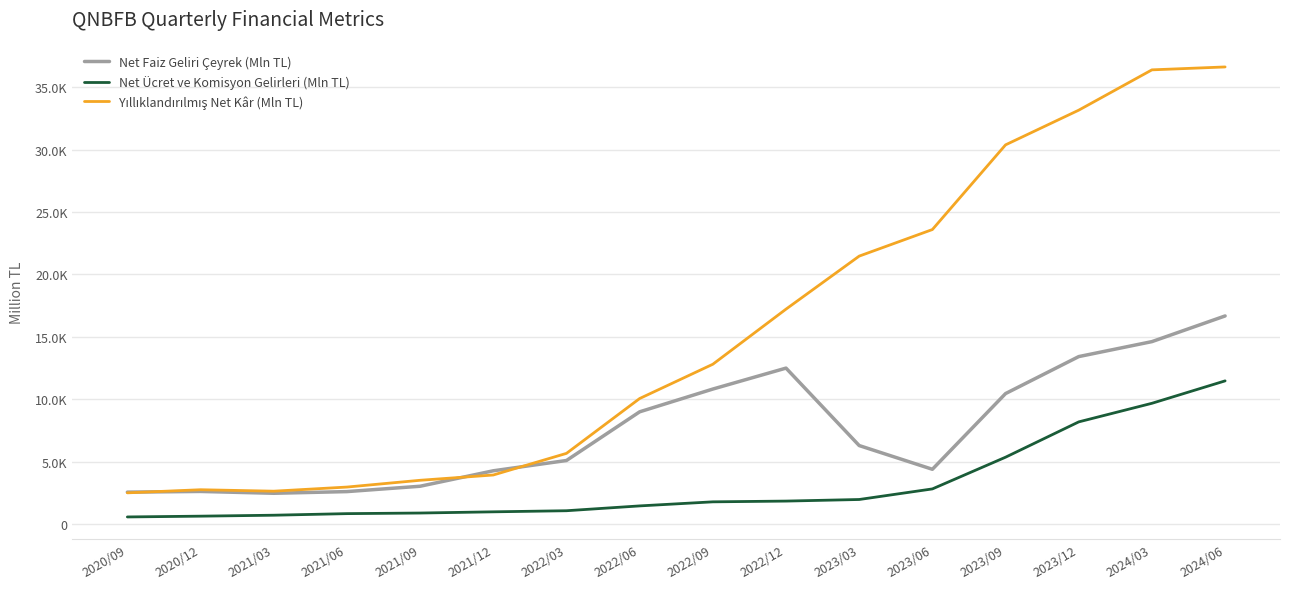

Is this an area chart (filled region under the line)?

No